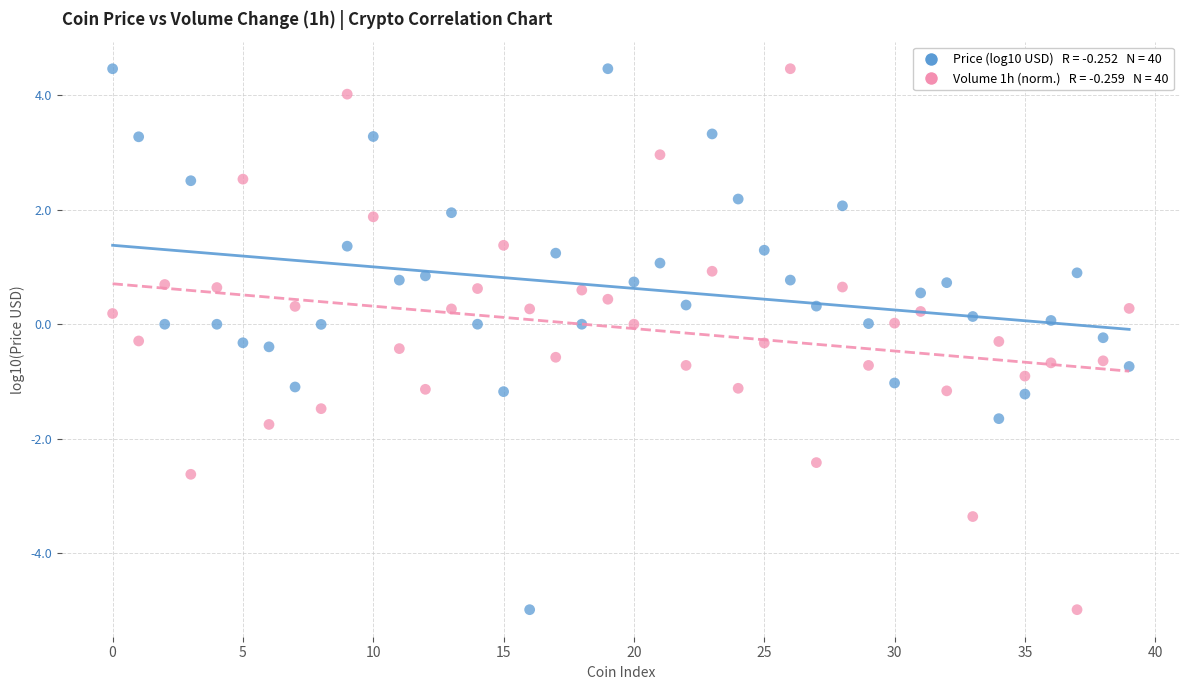

Across all data points, what is the range of Y values (max minus min)?

9.5